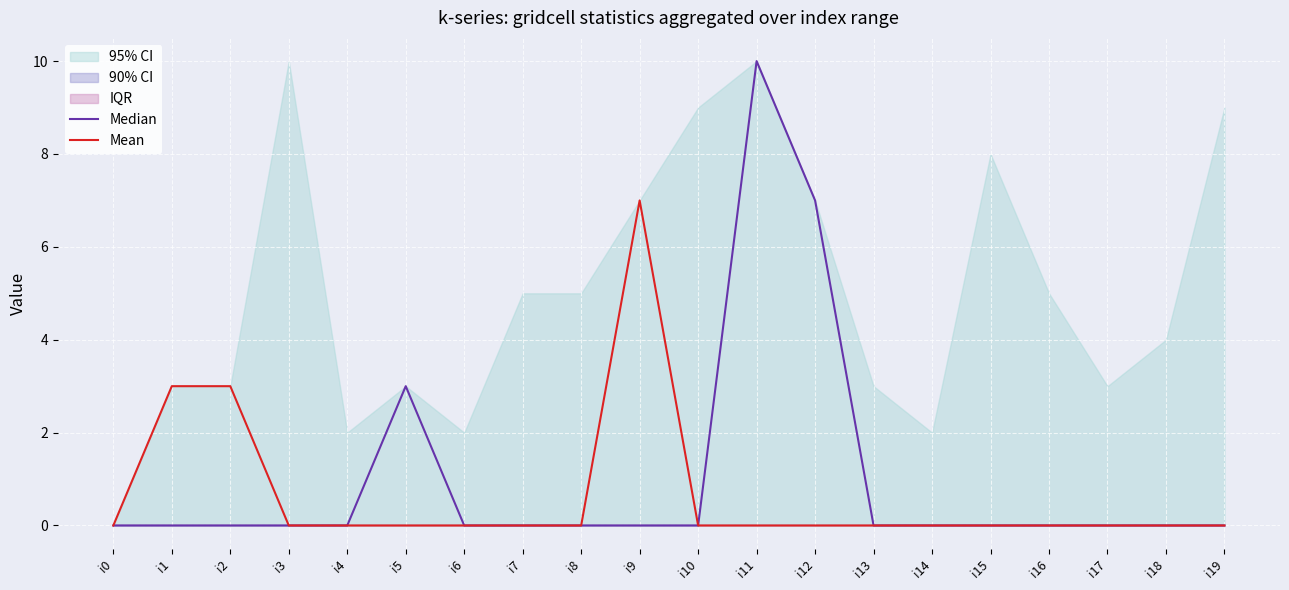

Is this an area chart (filled region under the line)?

No